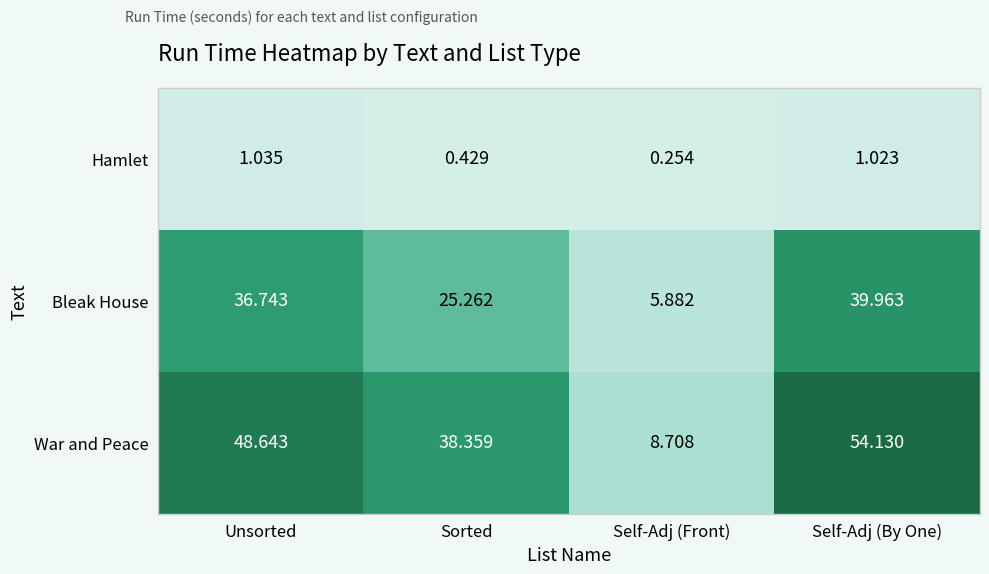

Between Sorted and Self-Adj (By One), which series saw the biggest shift?

War and Peace